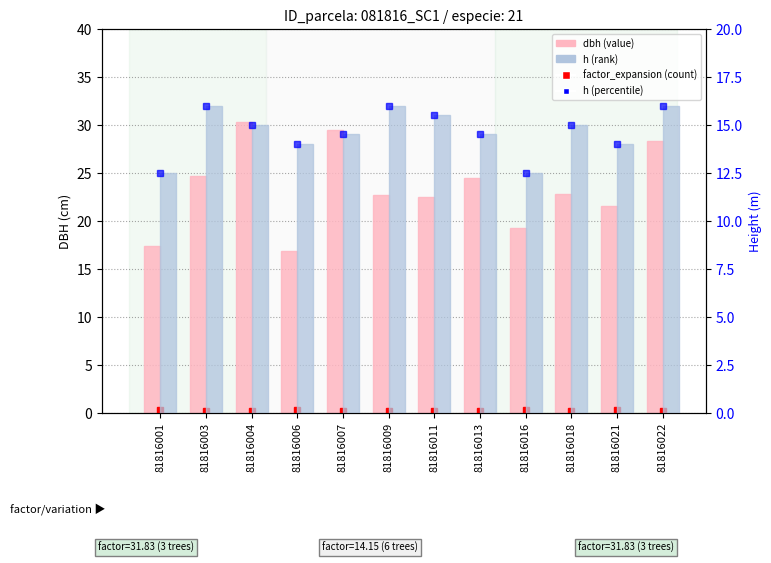

List the labels in order of dbh value, largest first.

81816004, 81816007, 81816022, 81816003, 81816013, 81816018, 81816009, 81816011, 81816021, 81816016, 81816001, 81816006